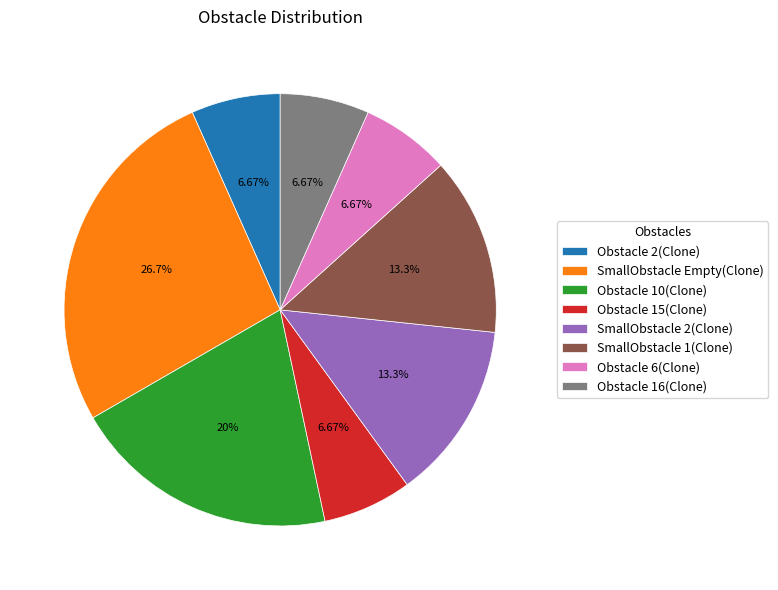

What is the largest slice in the pie chart?

SmallObstacle Empty(Clone)